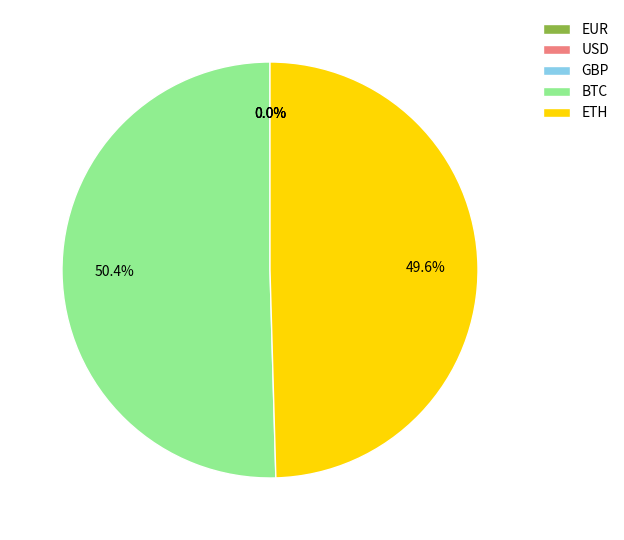

How many slices are in this pie chart?

5